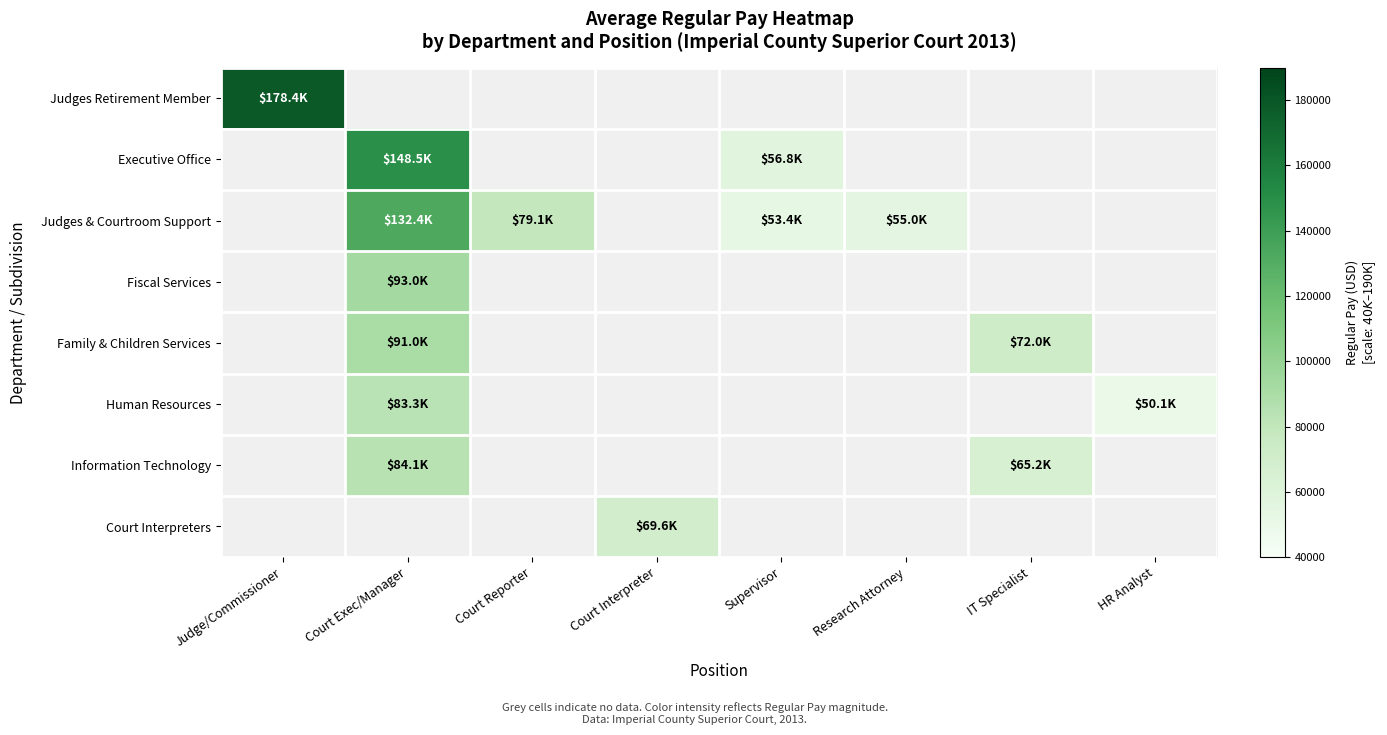

The value of Judges & Courtroom Support at Research Attorney is 54986.0. True or false?

True